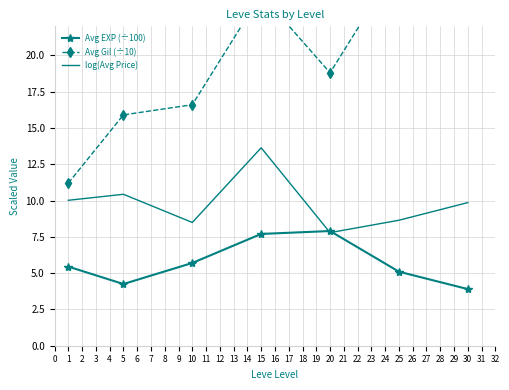

Is the value of log(Avg Price) at 15 greater than the value of Avg EXP (÷100) at 25?

Yes